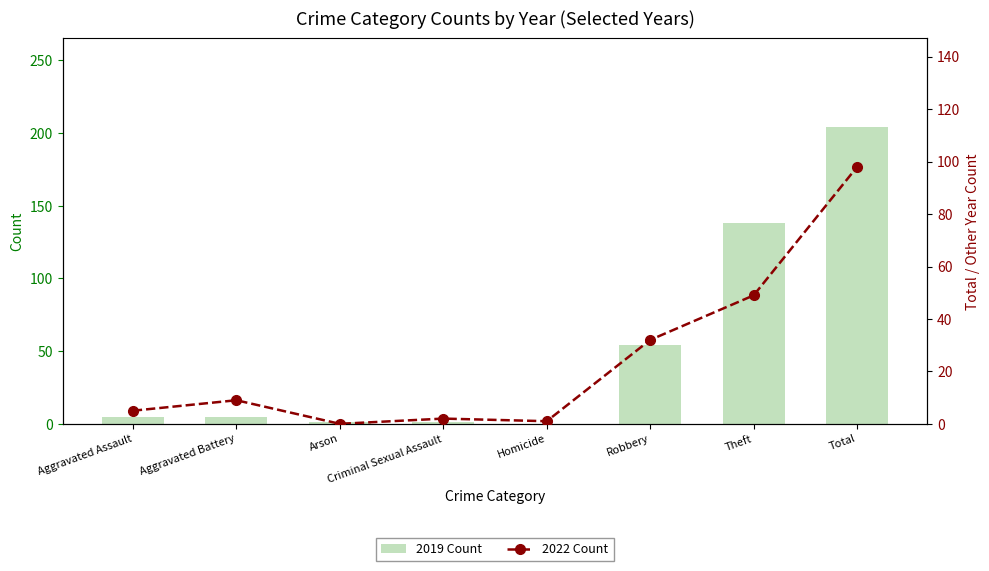

Which series has the largest total across all categories?

2019 Count